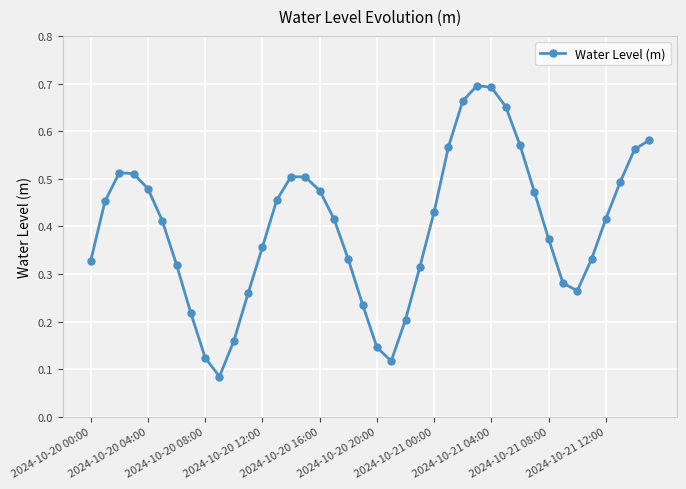

Is this an area chart (filled region under the line)?

No